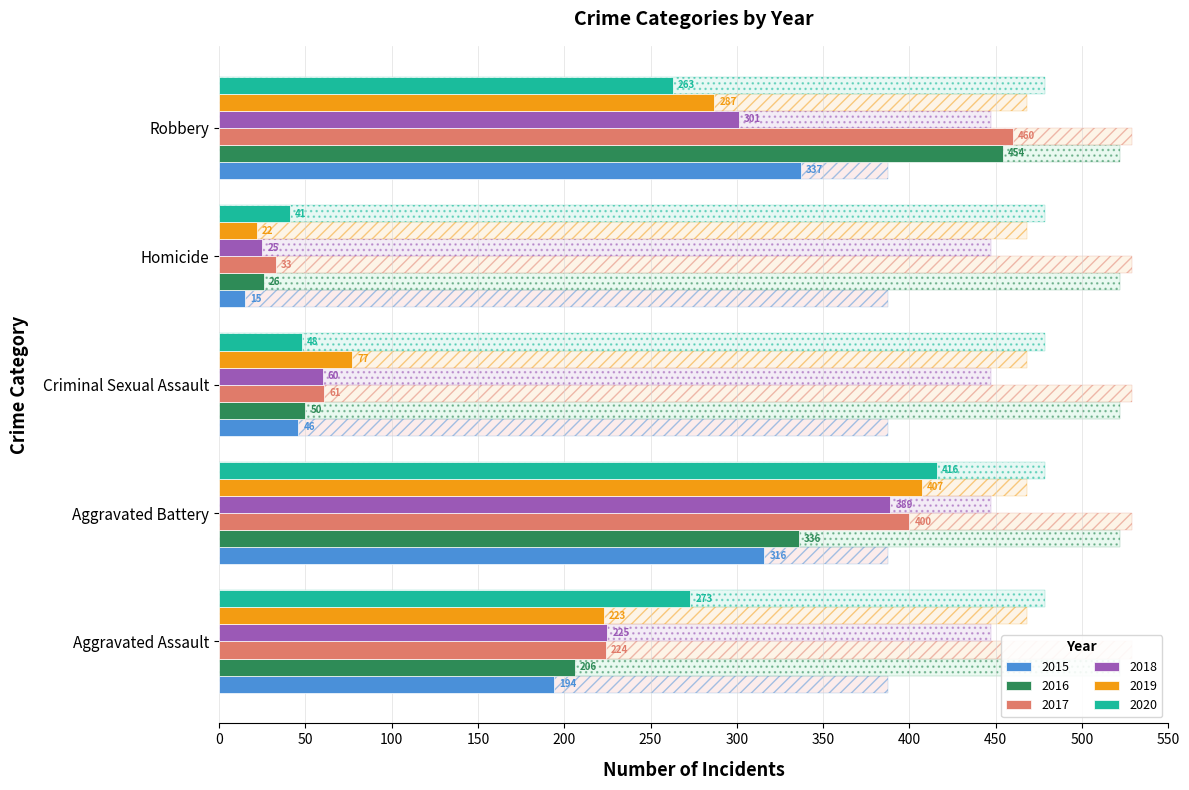

What are all the series names shown in the legend?

2015, 2016, 2017, 2018, 2019, 2020